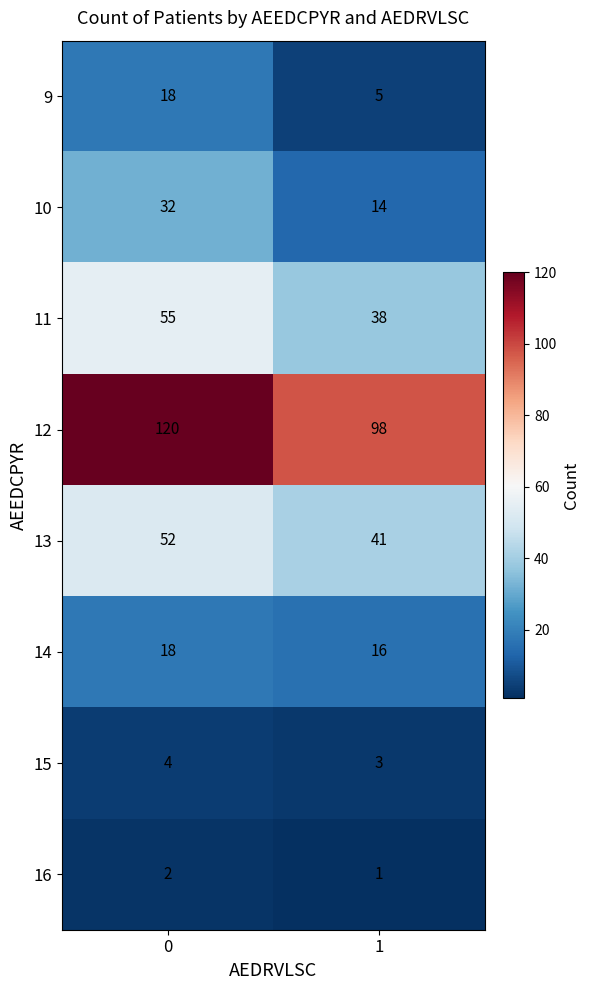

What is the difference between the 9 values at 1 and 0?

13